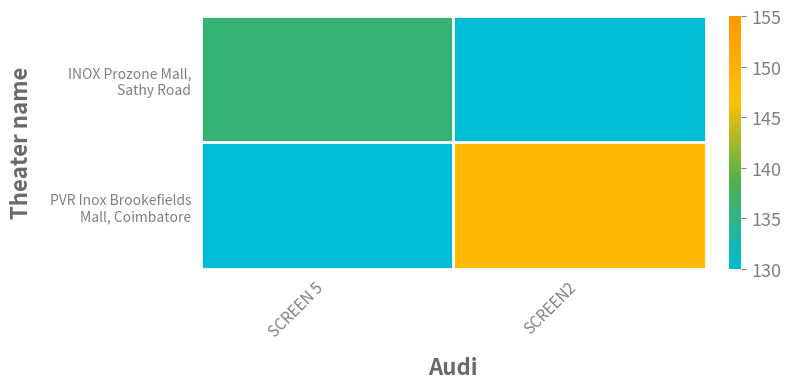

Which label corresponds to the smallest value in the chart?

SCREEN2